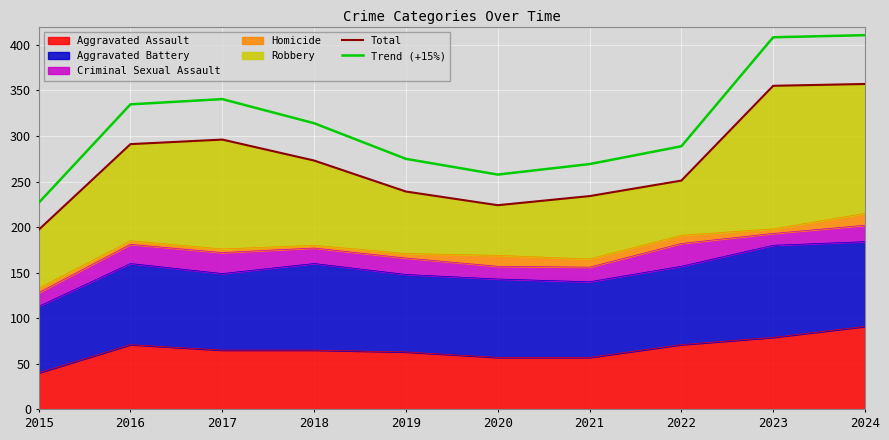

Which category has the highest value in the Total series?

2024